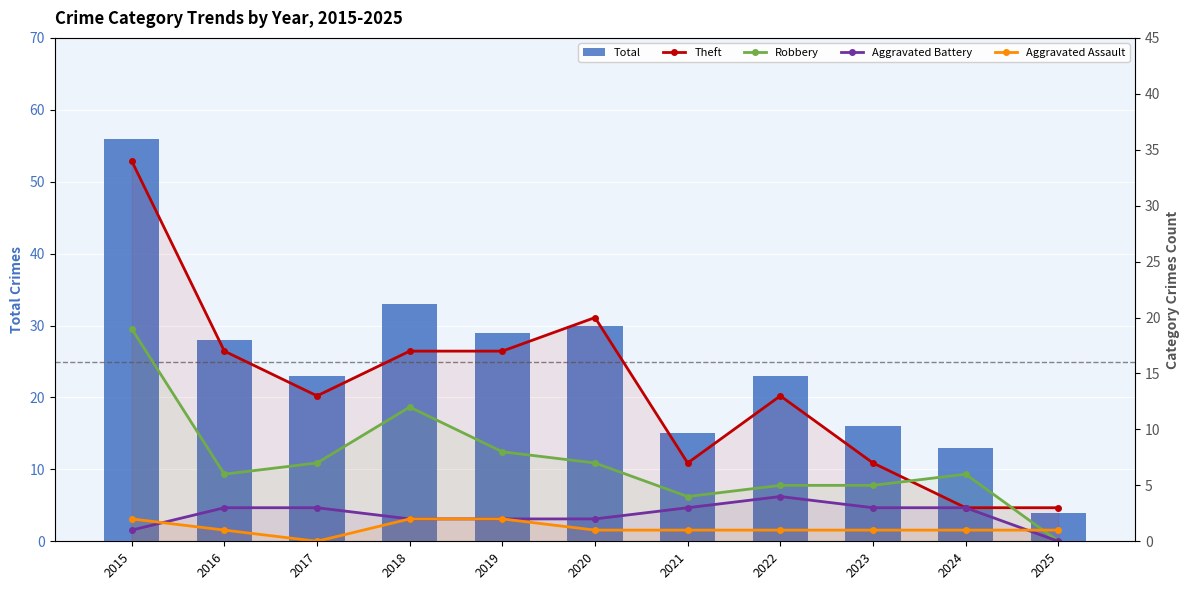

Between 2022 and 2016, which is larger?

2016